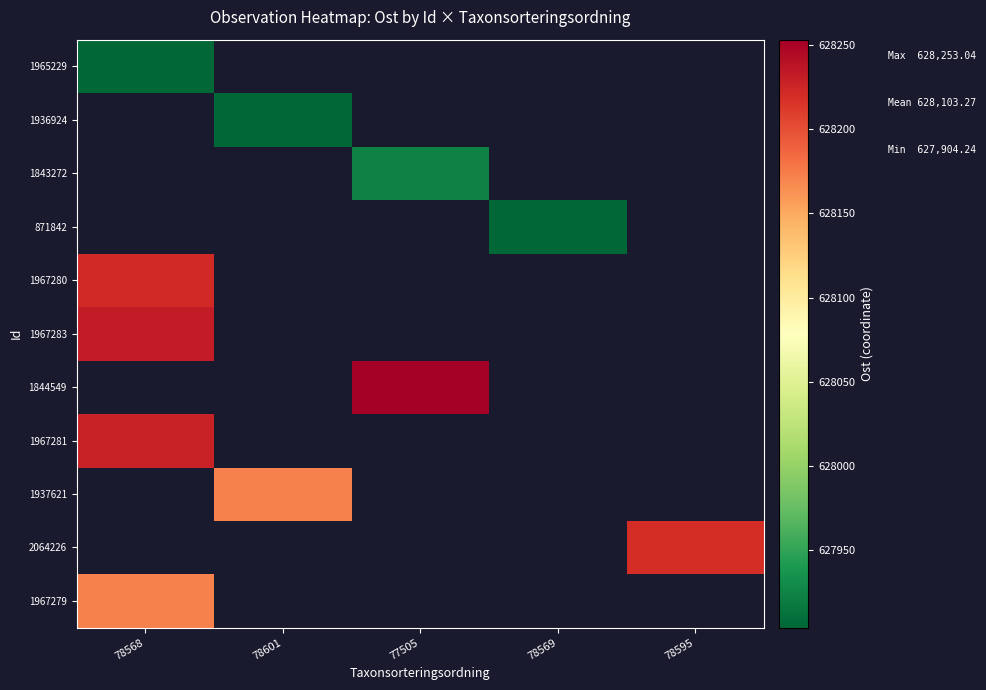

Which has a higher value, 78595 or 78568?

78568